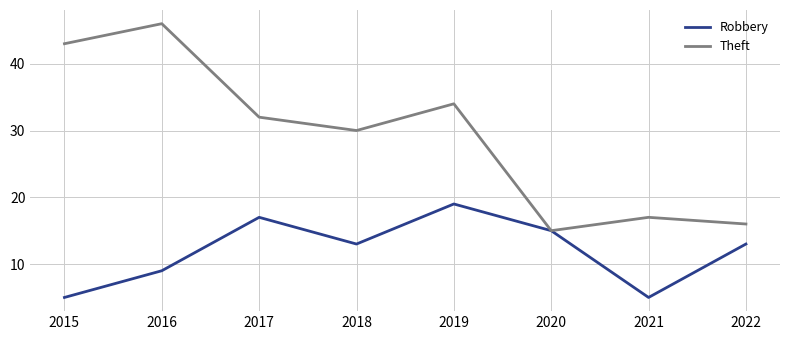

What is the spread (max minus min) of values at 2017?

15